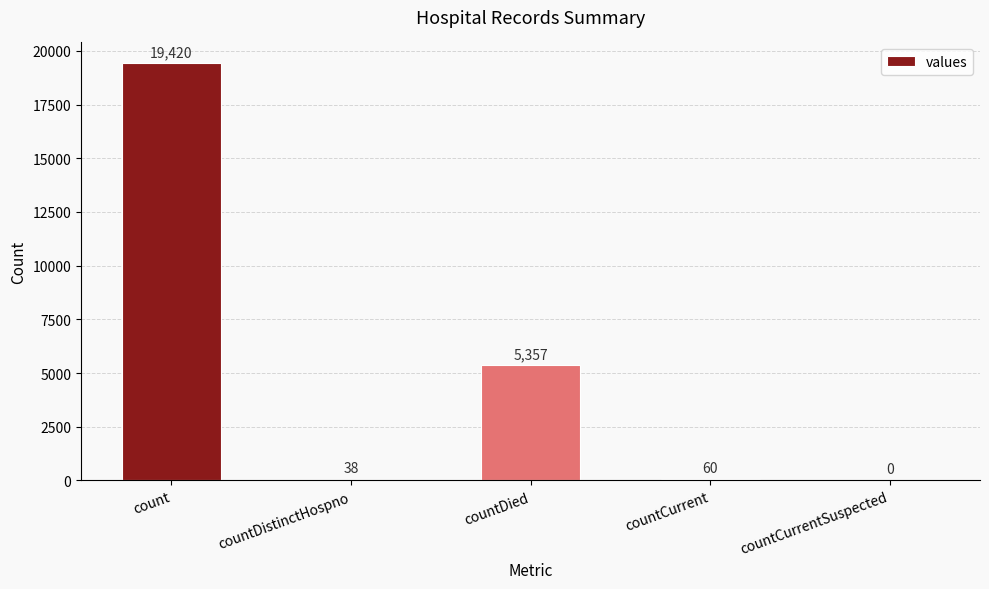

What is the change in value from countCurrent to countCurrentSuspected?

-60